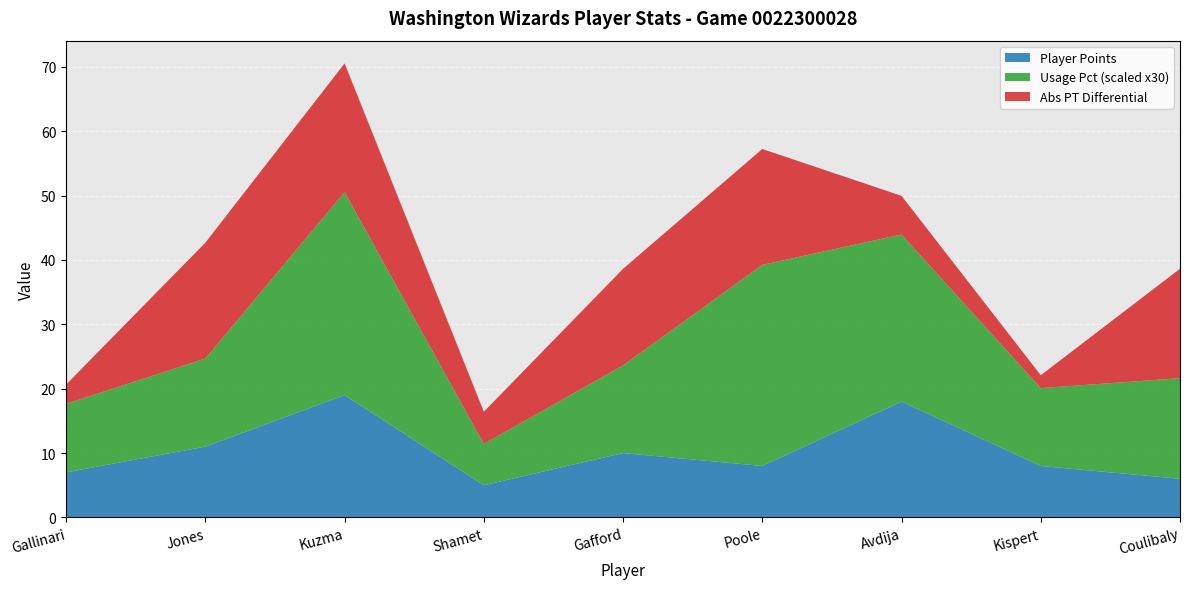

Reading left to right, what are all the values shown in this chart?

PLAYER_PTS: 7.0	11.0	19.0	5.0	10.0	8.0	18.0	8.0	6.0
USG_PCT: 0.4	0.5	1.1	0.2	0.5	1.0	0.9	0.4	0.5
PT_DIFF: -3.0	-18.0	-20.0	-5.0	-15.0	-18.0	-6.0	-2.0	-17.0